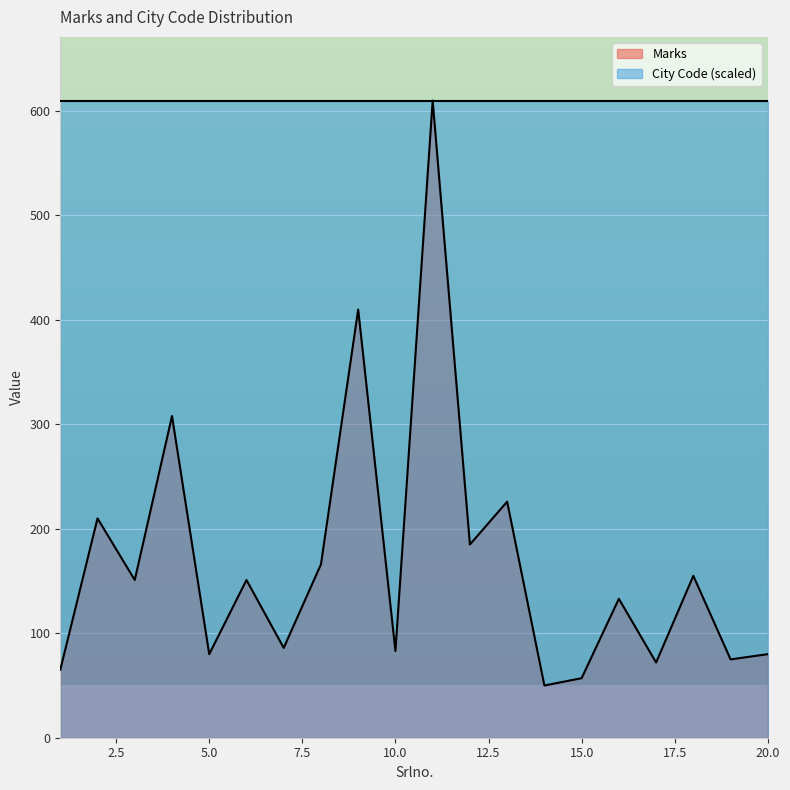

At which category does the data reach its first local valley?

3